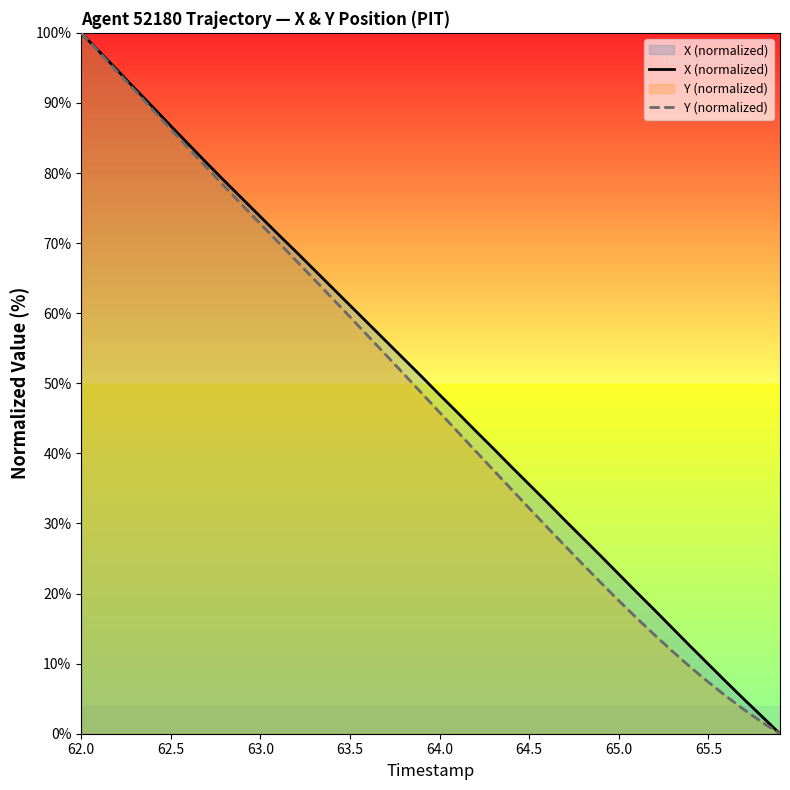

True or false: Y (normalized) and X (normalized) cross at least once.

False